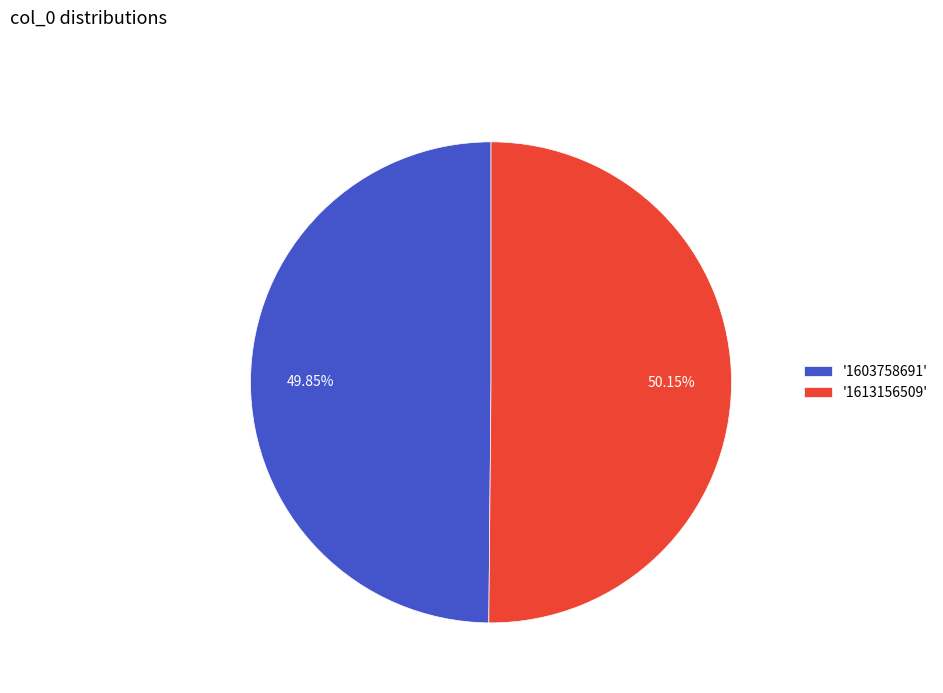

To the nearest percent, what is the average slice percentage?

50%